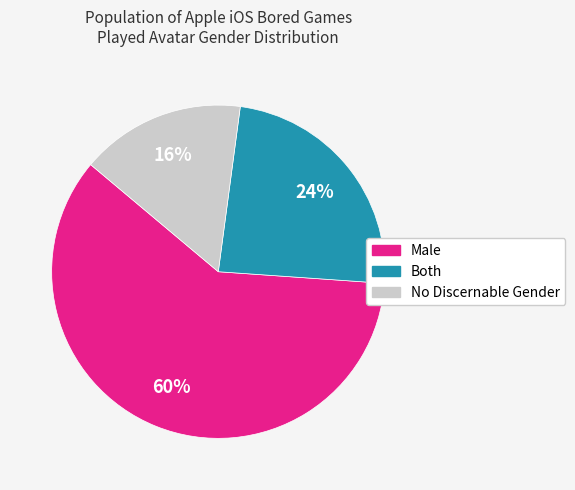

Do No Discernable Gender and Male together represent more than half of the pie?

Yes